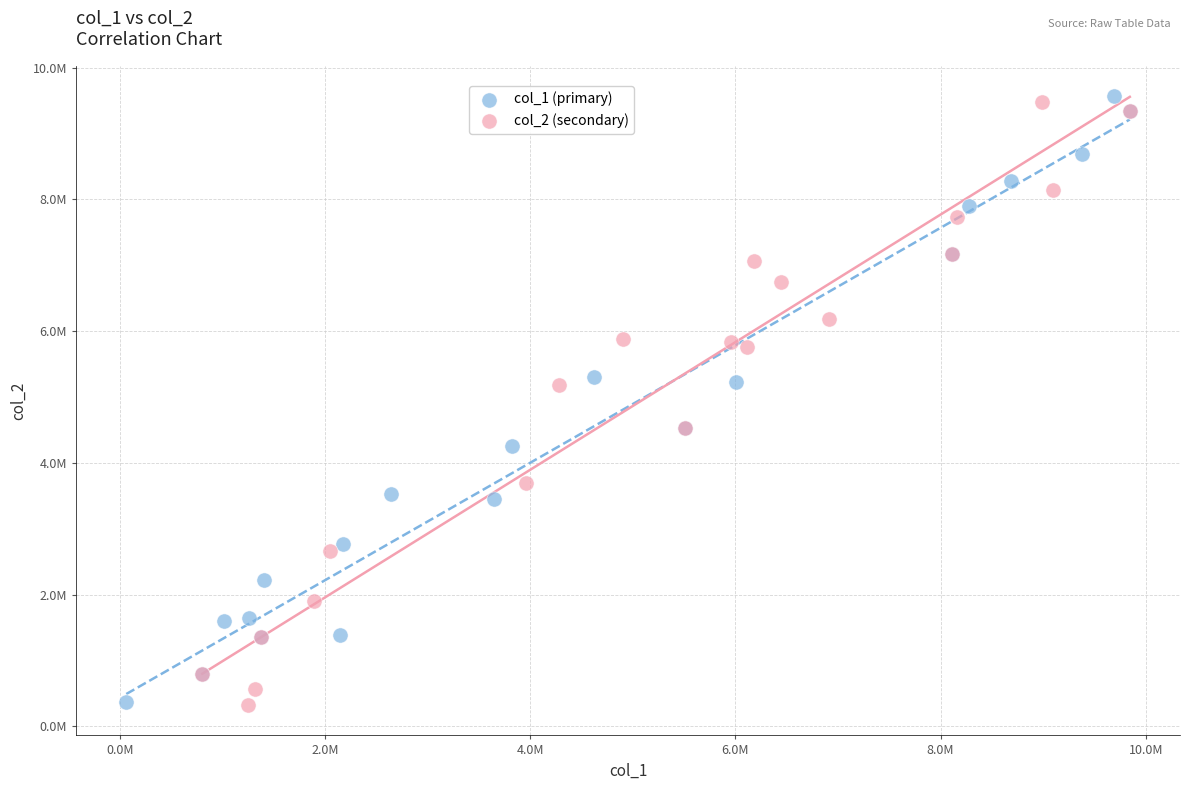

What are all the series names shown in the legend?

col_1 (primary), col_2 (secondary)